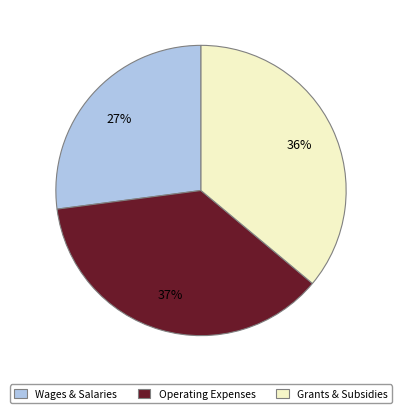

Does any single category account for the majority?

No